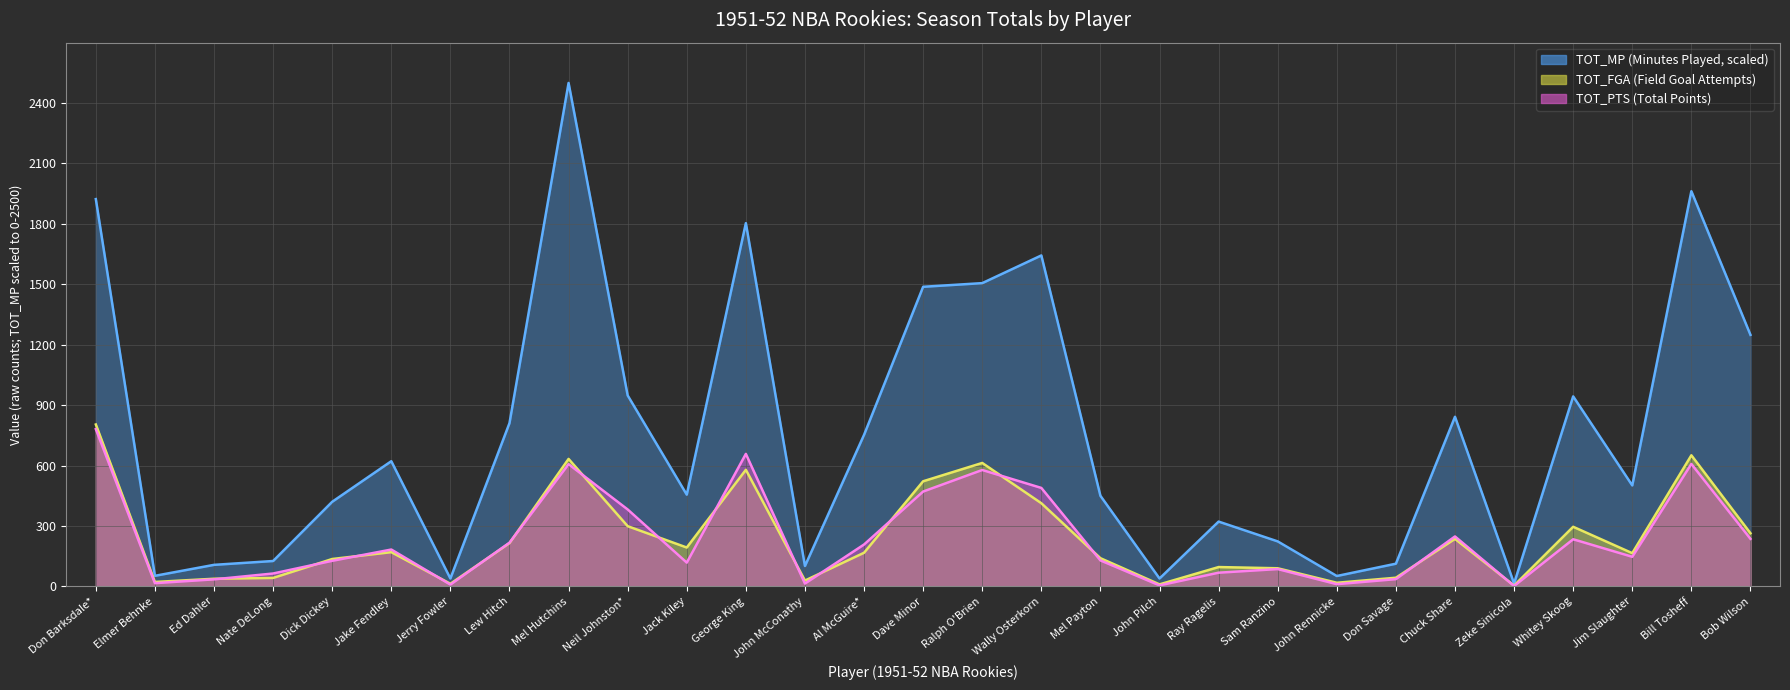

Reading left to right, what are all the values shown in this chart?

TOT_FGA: 804.0	22.0	38.0	42.0	136.0	170.0	13.0	215.0	633.0	299.0	193.0	579.0	29.0	167.0	522.0	613.0	413.0	140.0	10.0	96.0	90.0	18.0	43.0	236.0	4.0	296.0	165.0	651.0	264.0
TOT_PTS: 781.0	16.0	35.0	64.0	127.0	183.0	9.0	217.0	607.0	382.0	118.0	658.0	14.0	208.0	471.0	578.0	489.0	129.0	5.0	68.0	86.0	11.0	36.0	248.0	2.0	234.0	147.0	608.0	236.0
TOT_MP: 1923.2	52.5	107.0	126.1	420.2	621.7	39.2	810.7	2500.0	948.2	455.5	1803.9	101.2	752.5	1487.8	1505.9	1643.4	449.8	39.2	321.8	223.5	51.6	112.7	842.2	14.3	943.5	501.3	1962.4	1249.0